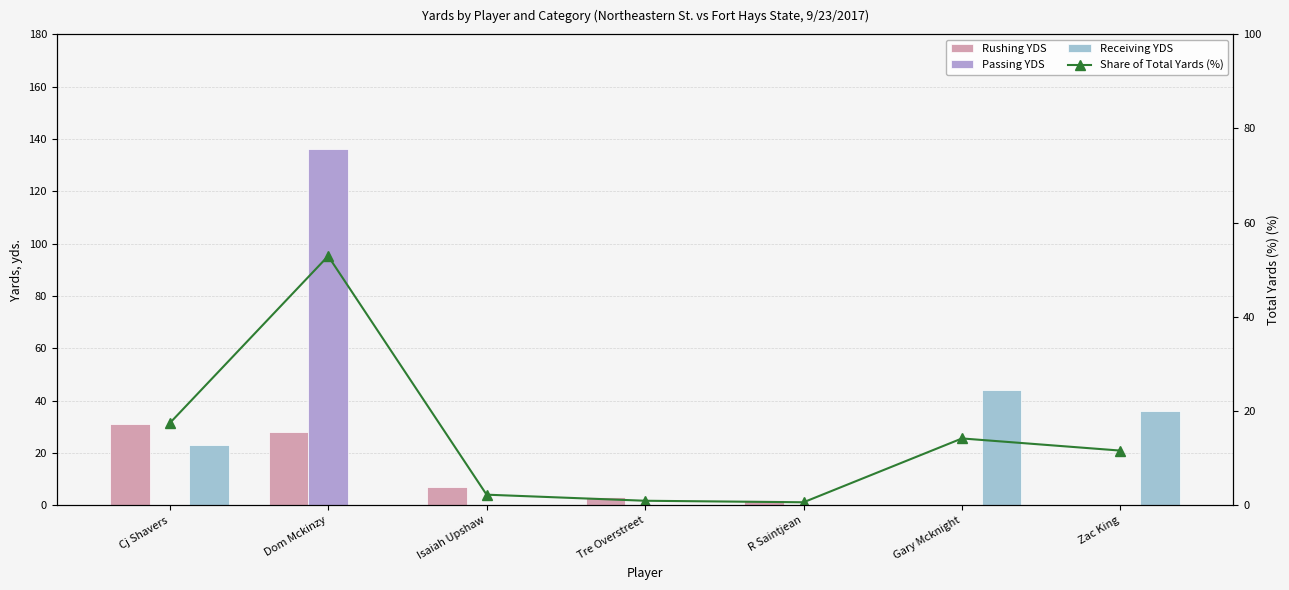

Between Dom Mckinzy and R Saintjean, which series saw the biggest shift?

Passing YDS